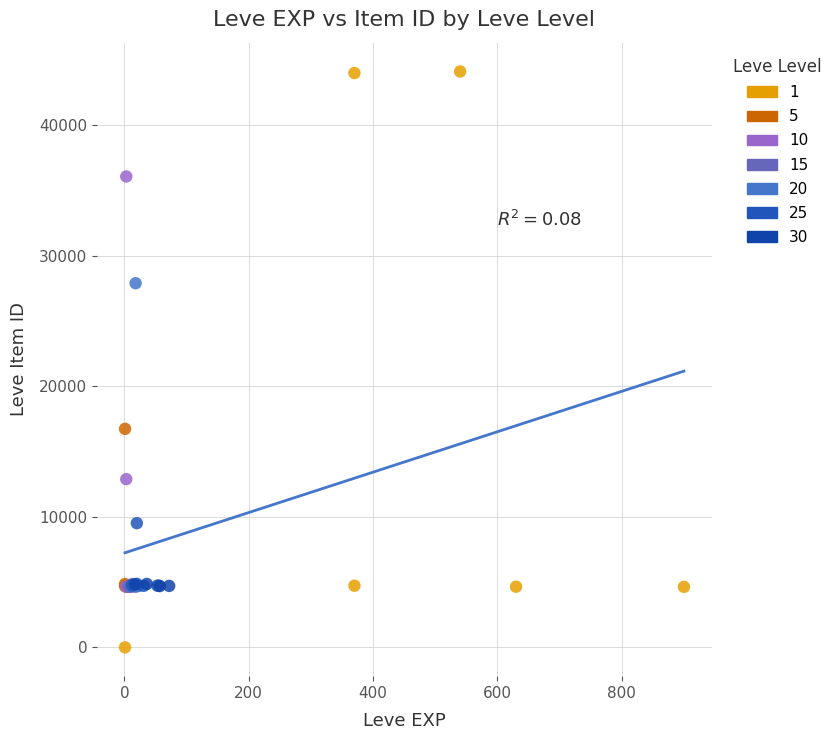

What are all the series names shown in the legend?

1, 5, 10, 15, 20, 25, 30